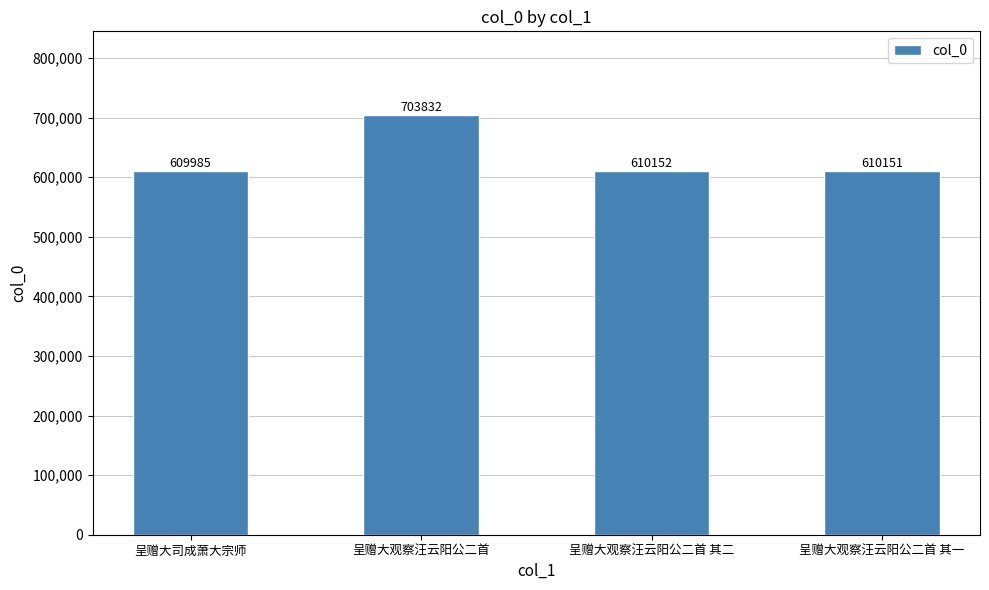

How many data points does each series have?

4